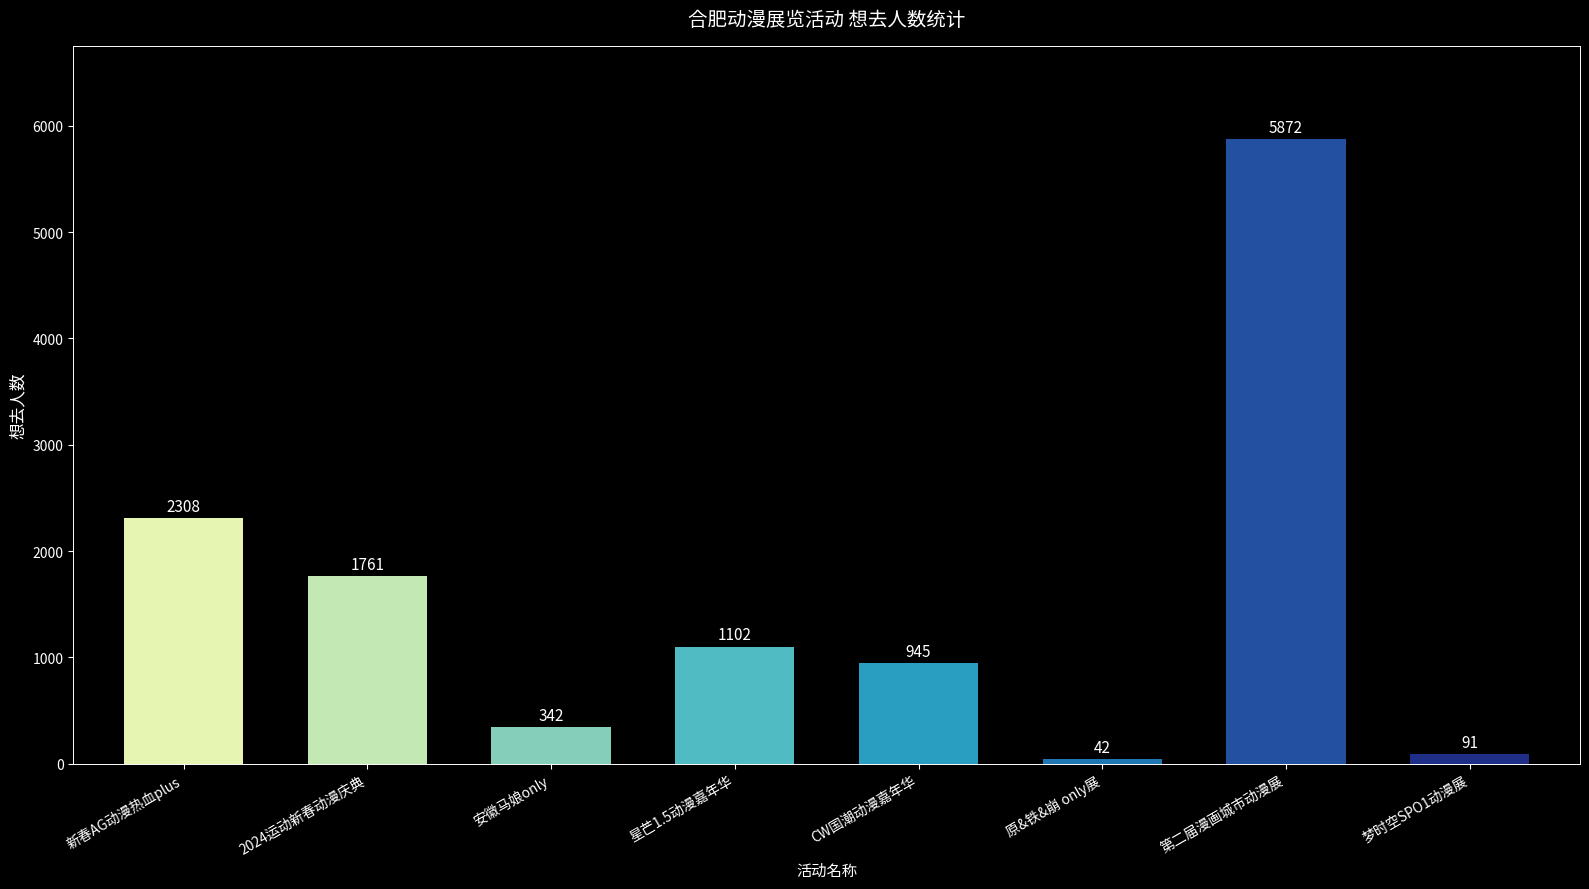

How many data points does each series have?

8